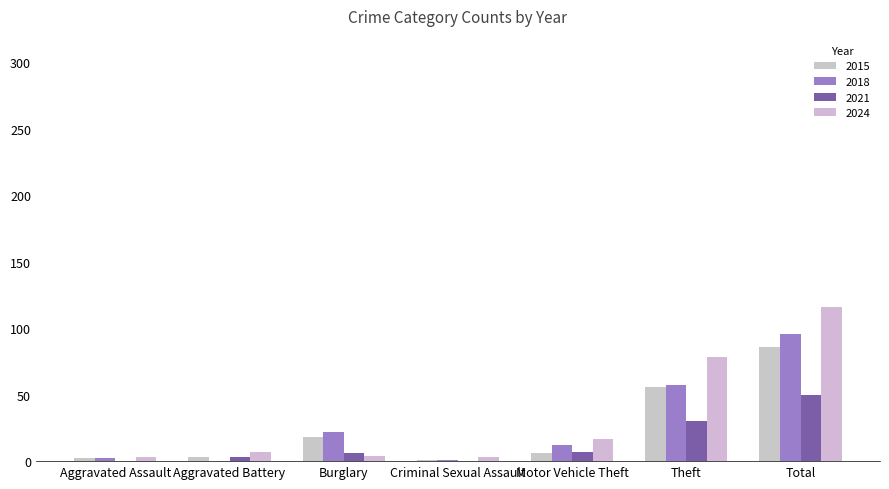

What is the sum of the 2015 values at Aggravated Assault and Aggravated Battery?

5